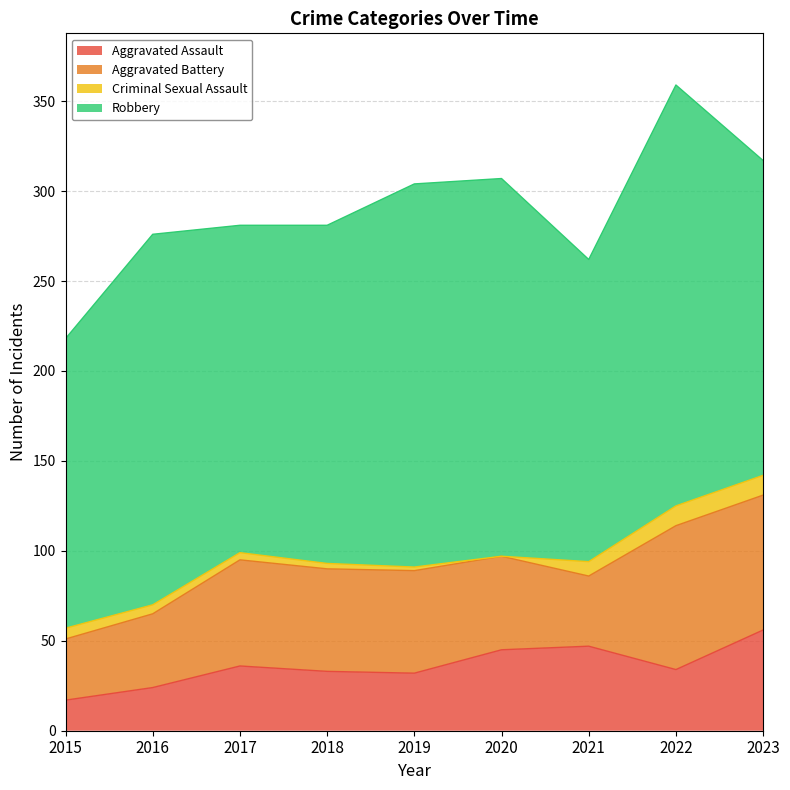

The value of Aggravated Battery at 2019 is 102. True or false?

False